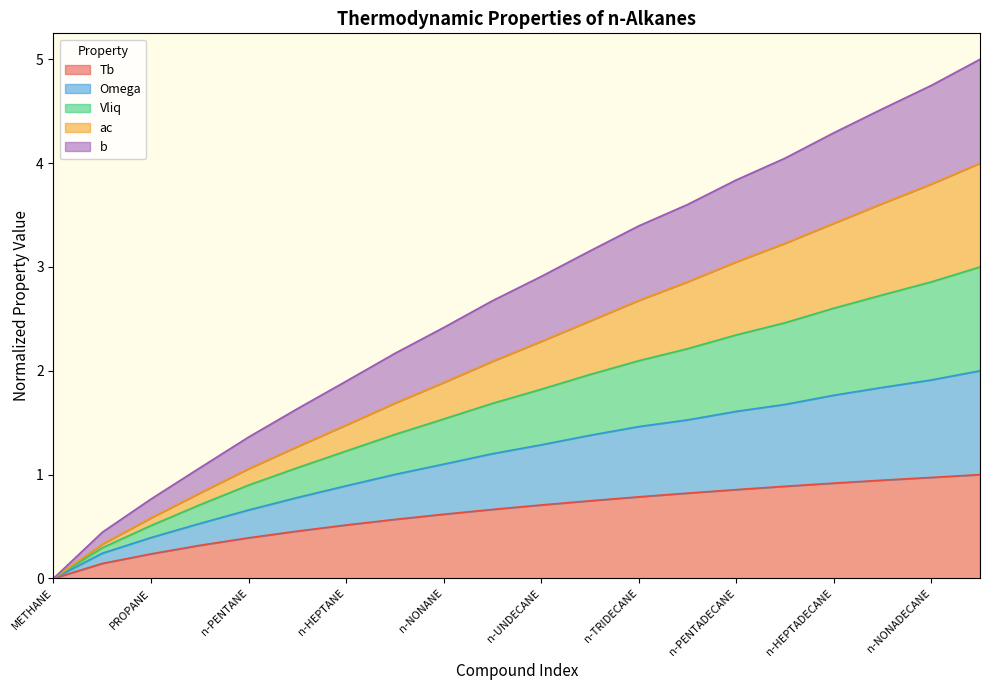

How many values in Omega are above zero?

19